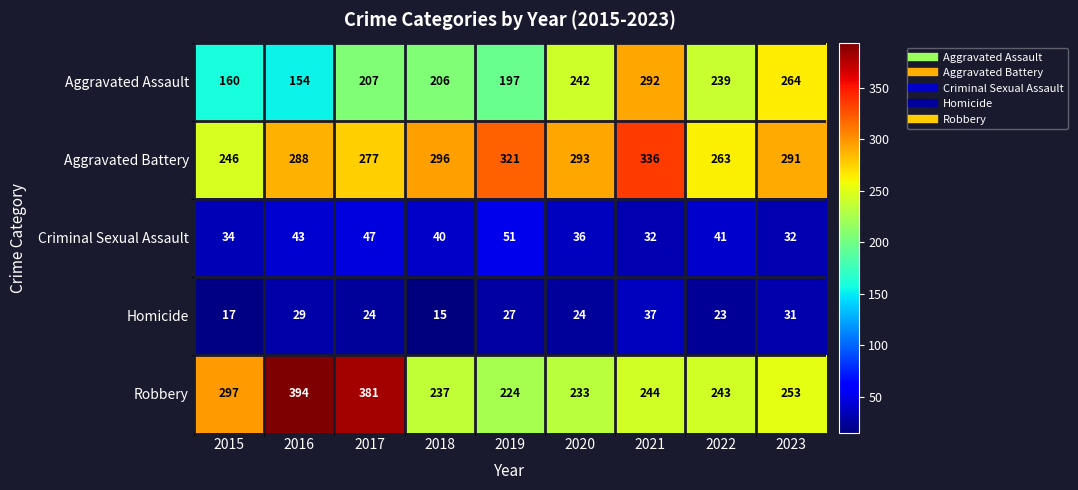

What is the difference between the maximum and second lowest values in the Criminal Sexual Assault series?

19